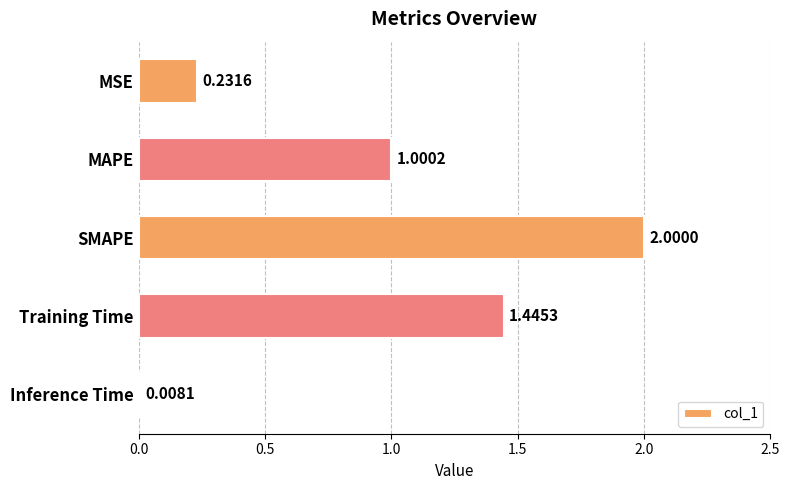

Are the bars horizontal?

Yes